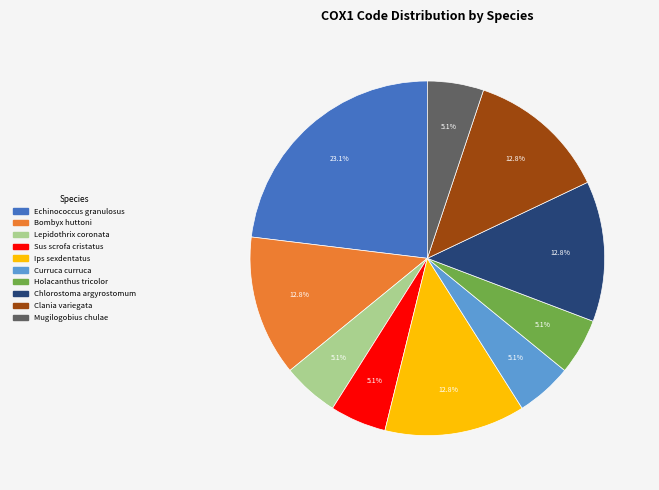

To the nearest percent, what is the difference between the largest and smallest slice percentages?

18%